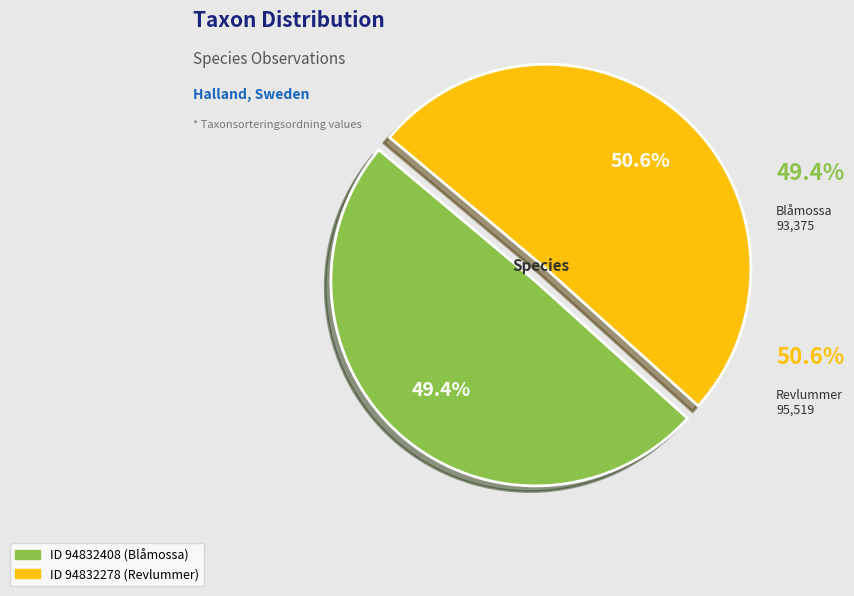

How many slices are in this pie chart?

2